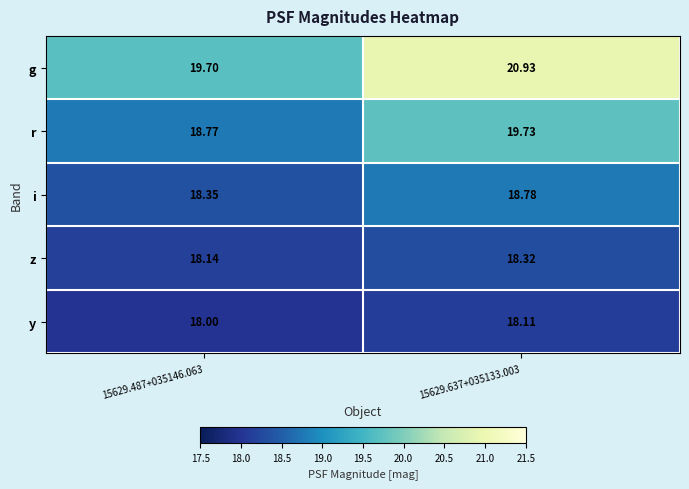

Which series has the largest total across all categories?

g